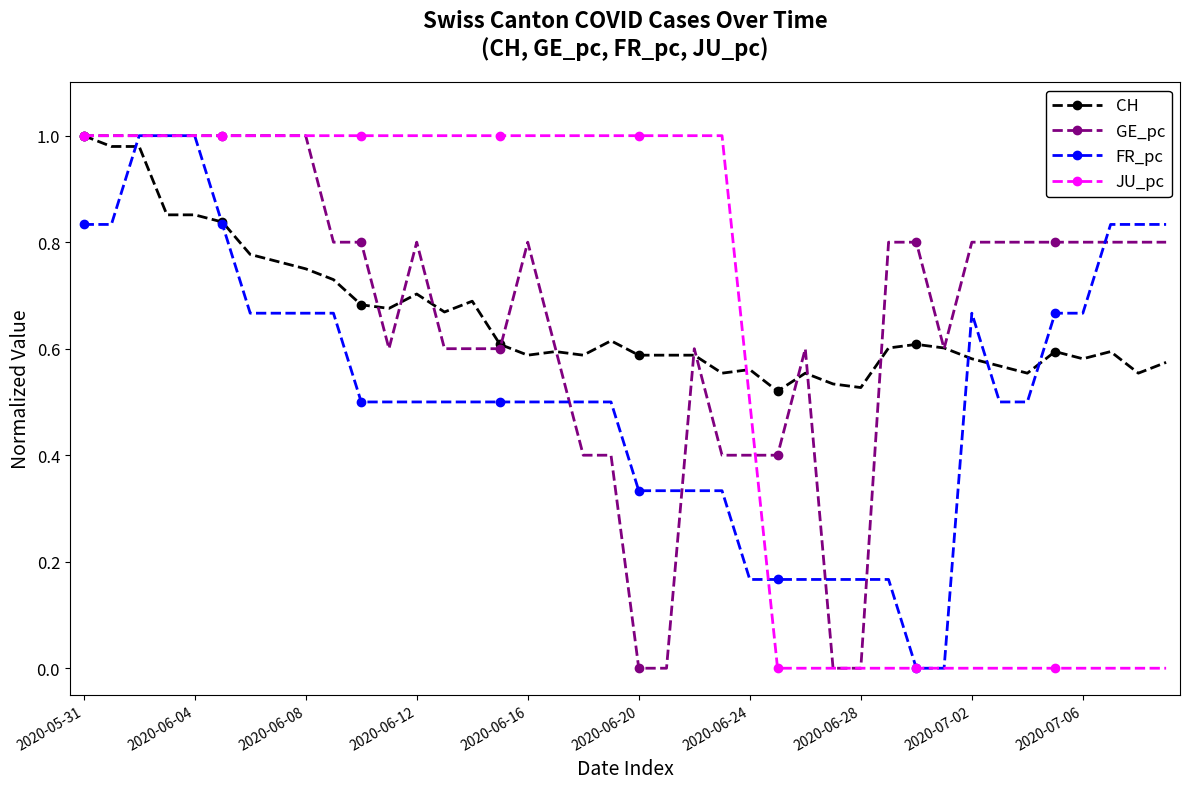

Count the number of categories in the chart.

40